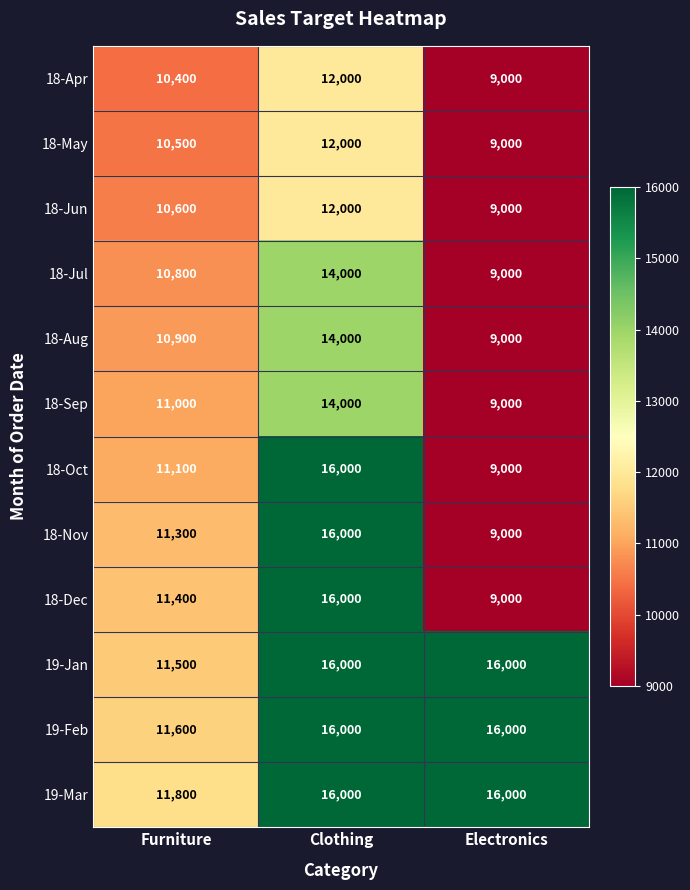

What is the maximum value shown in the chart?

16000